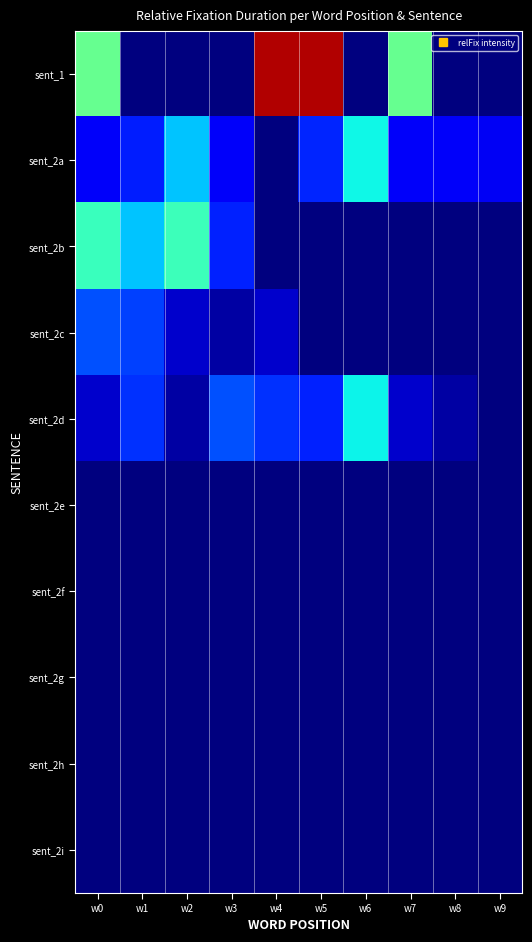

Between w0 and w6, which series saw the biggest shift?

sent_1